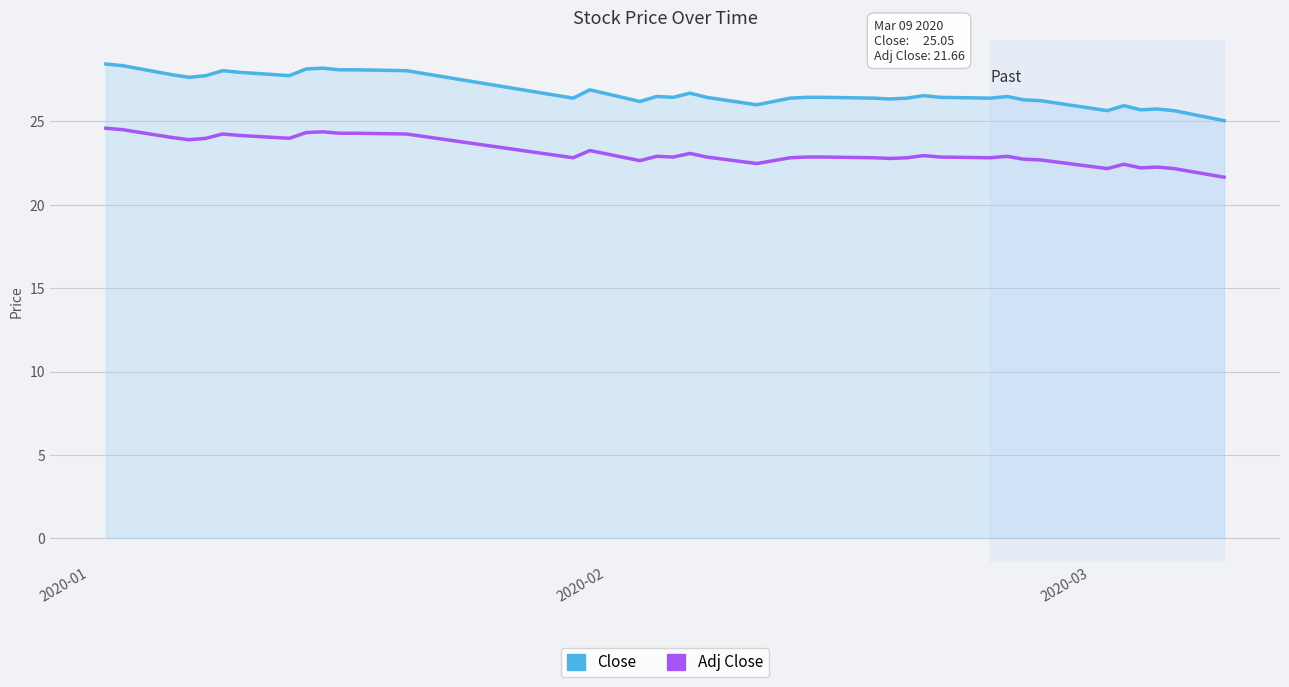

True or false: Adj Close and Close cross at least once.

False